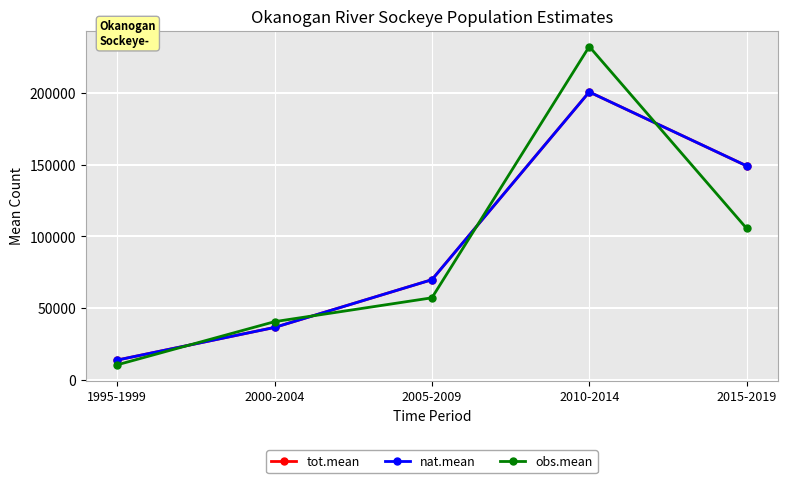

What is the sum of the obs.mean values at 2010-2014 and 2005-2009?

289475.9